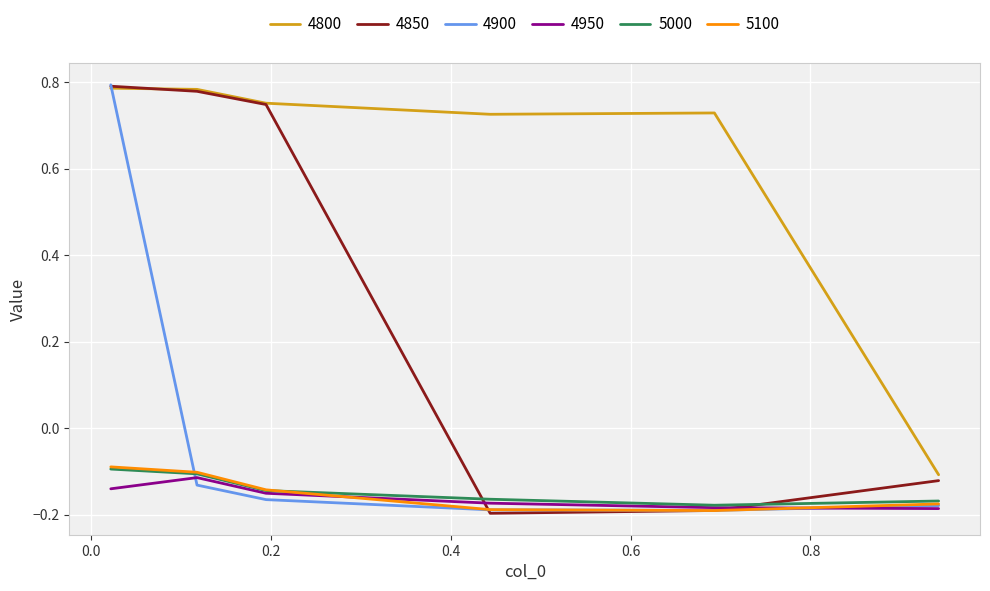

Which series has the largest total across all categories?

4800